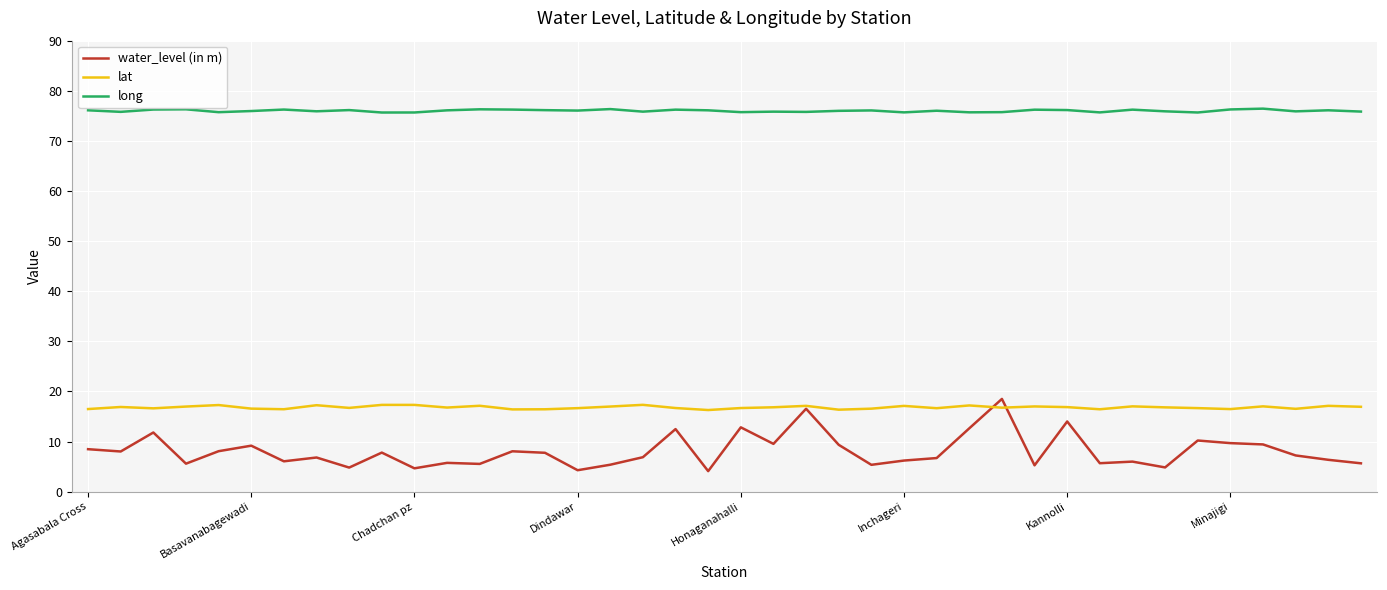

True or false: water_level (in m) and long cross at least once.

False